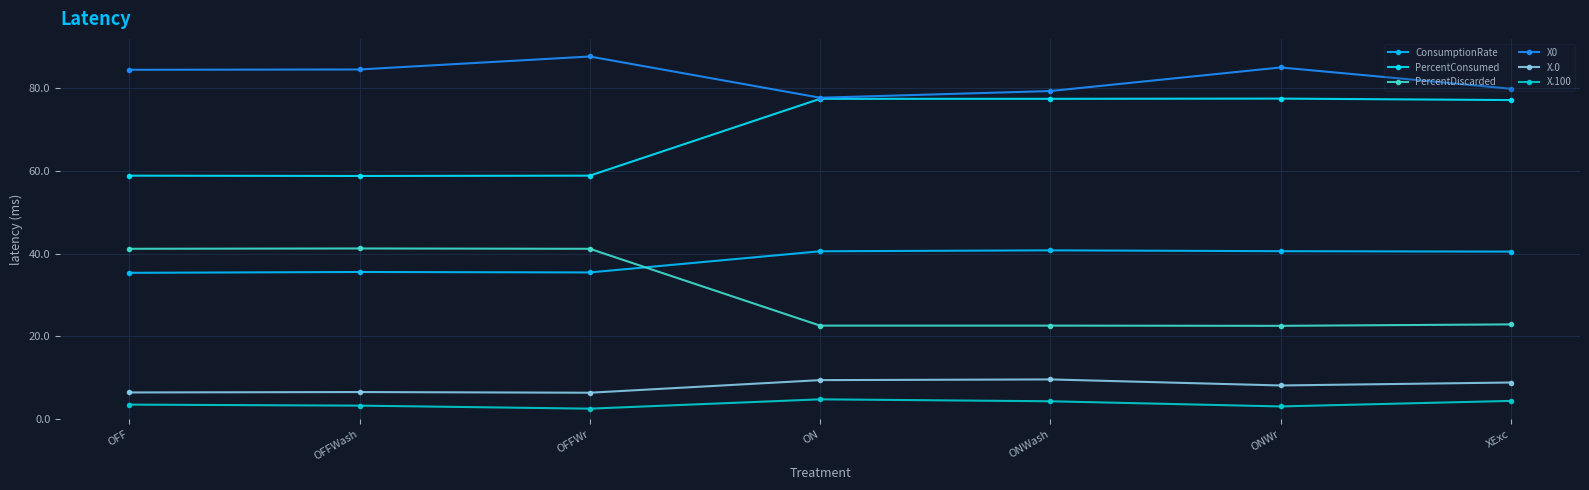

The X.0 series shows 8.8 at XExc. True or false?

True